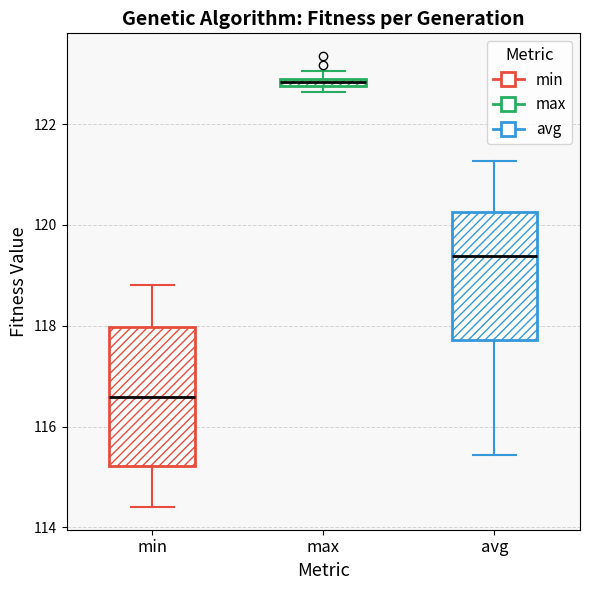

Which box is the tallest, from its lower edge to its upper edge?

min